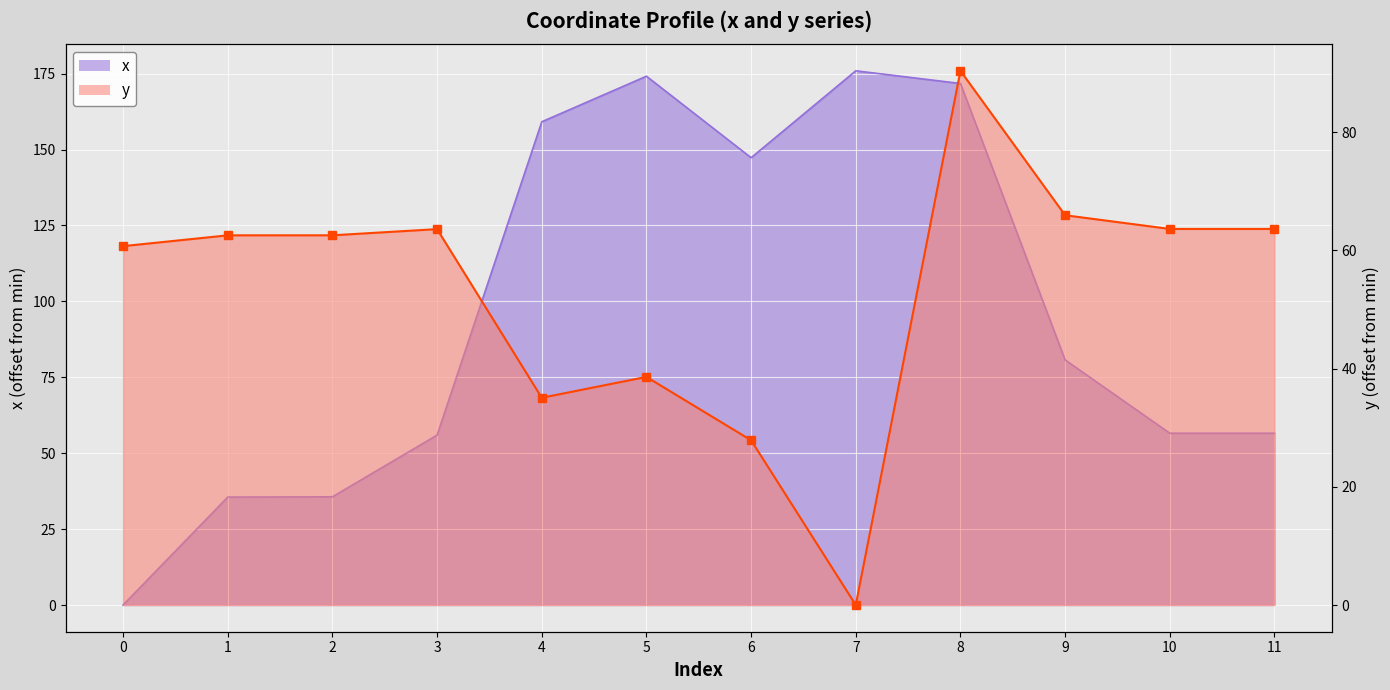

Reading left to right, extract all data points from this chart.

x: 0=0.0	1=35.5	2=35.6	3=56.0	4=159.1	5=174.1	6=147.3	7=175.9	8=171.7	9=80.7	10=56.6	11=56.6
y: 0=60.7	1=62.5	2=62.5	3=63.6	4=35.1	5=38.6	6=27.9	7=0.0	8=90.4	9=65.9	10=63.6	11=63.6